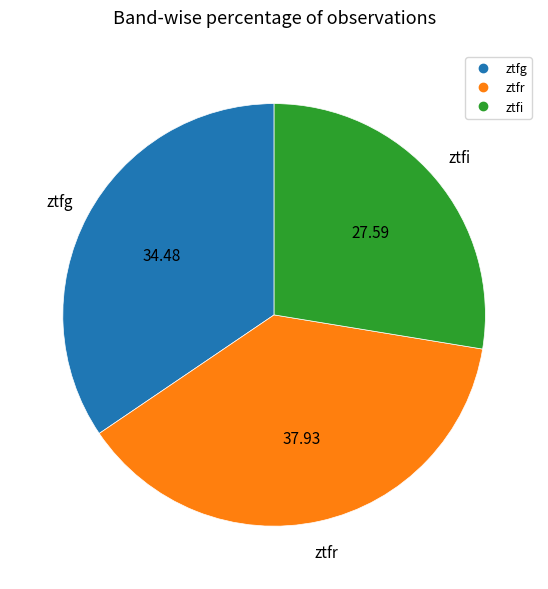

How many slices are in this pie chart?

3